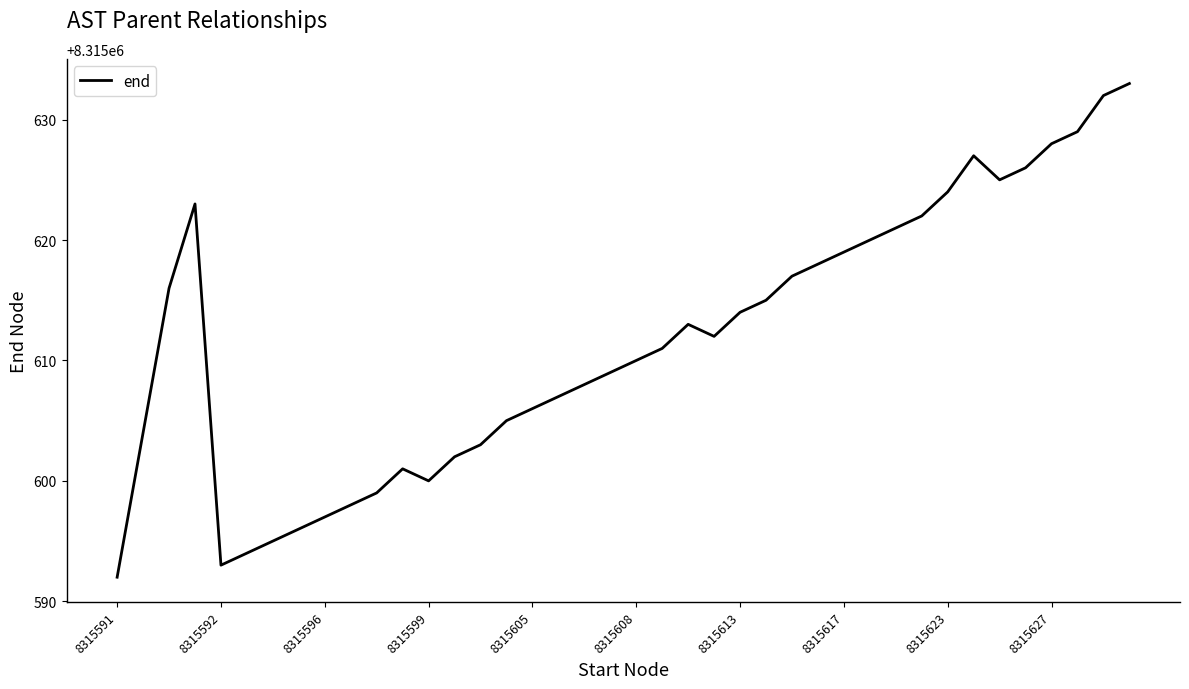

What is the smallest value displayed?

8315592